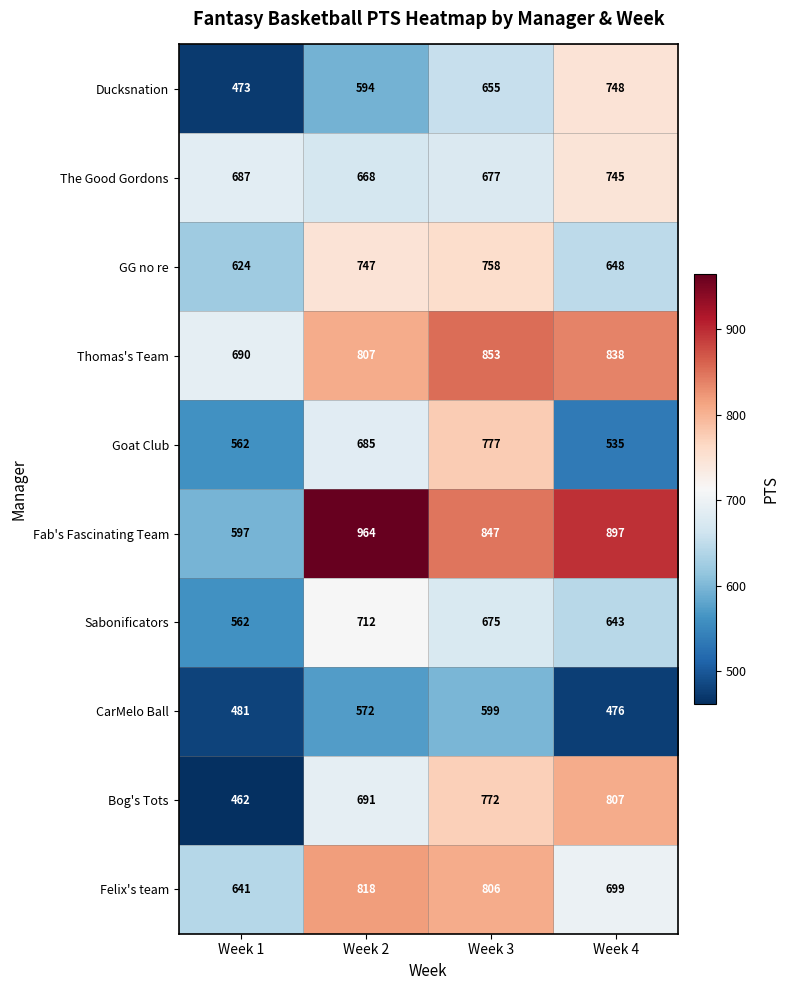

Rank the series by their maximum value, from highest to lowest.

Fab's Fascinating Team, Thomas's Team, Felix's team, Bog's Tots, Goat Club, GG no re, Ducksnation, The Good Gordons, Sabonificators, CarMelo Ball